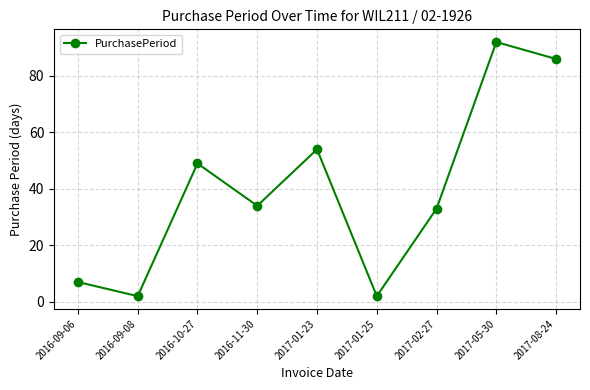

What position from the right is 2017-01-23?

5